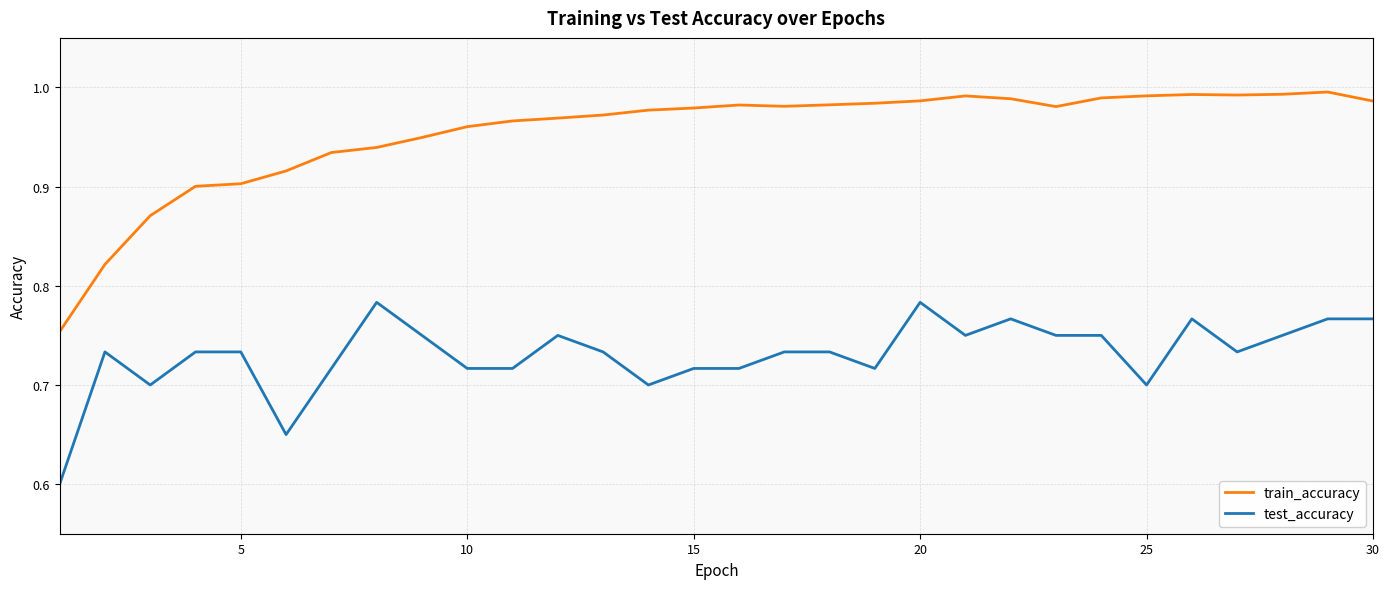

True or false: test_accuracy and train_accuracy cross at least once.

False